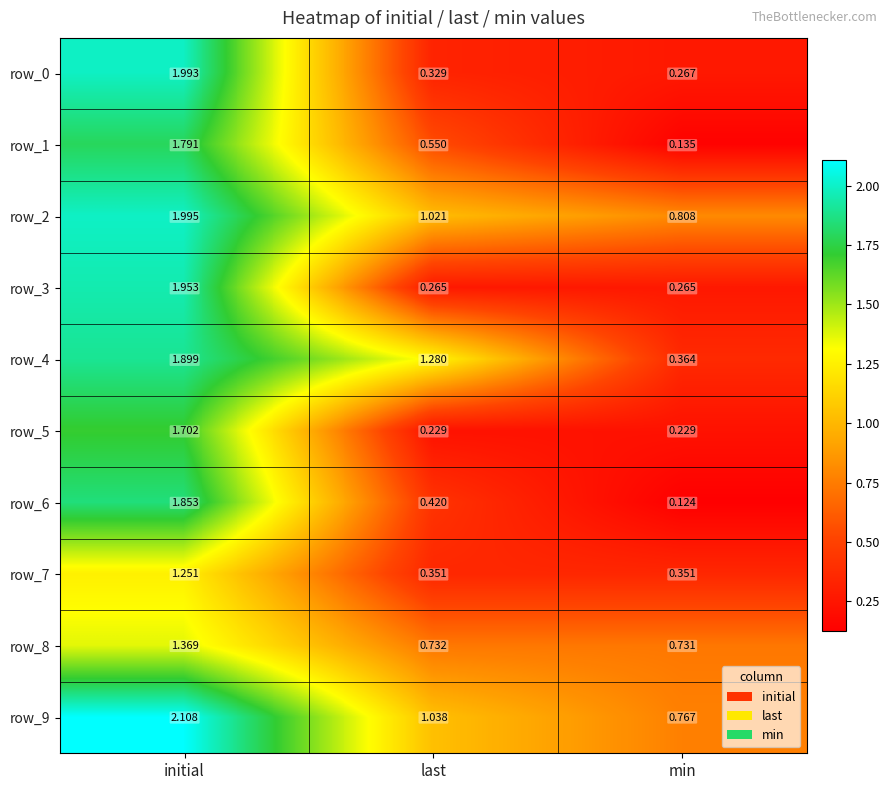

What is the highest value of the row_5 series?

1.7